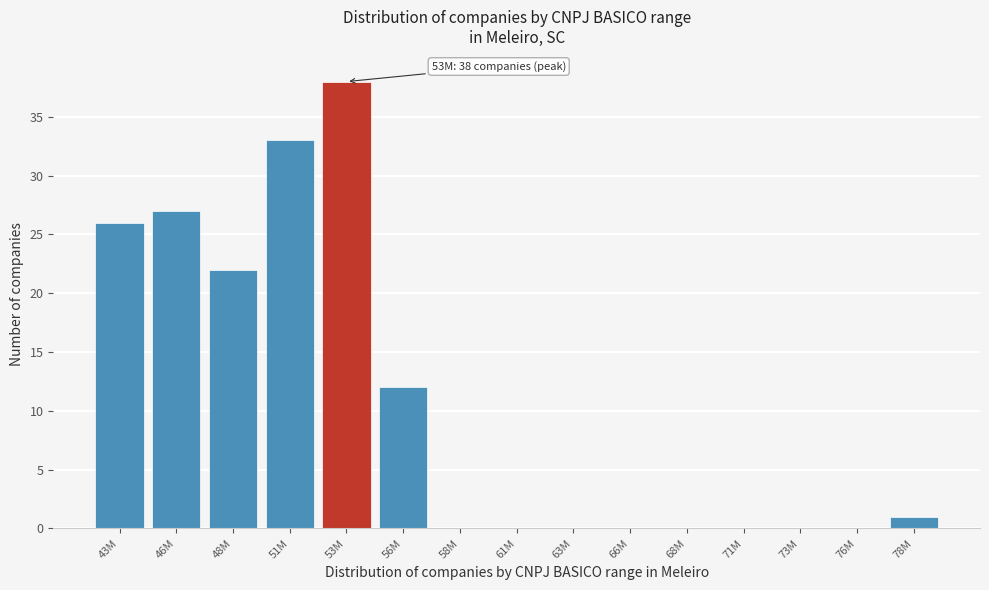

Reading left to right, what are all the values shown in this chart?

43M=26	46M=27	48M=22	51M=33	53M=38	56M=12	58M=0	61M=0	63M=0	66M=0	68M=0	71M=0	73M=0	76M=0	78M=1